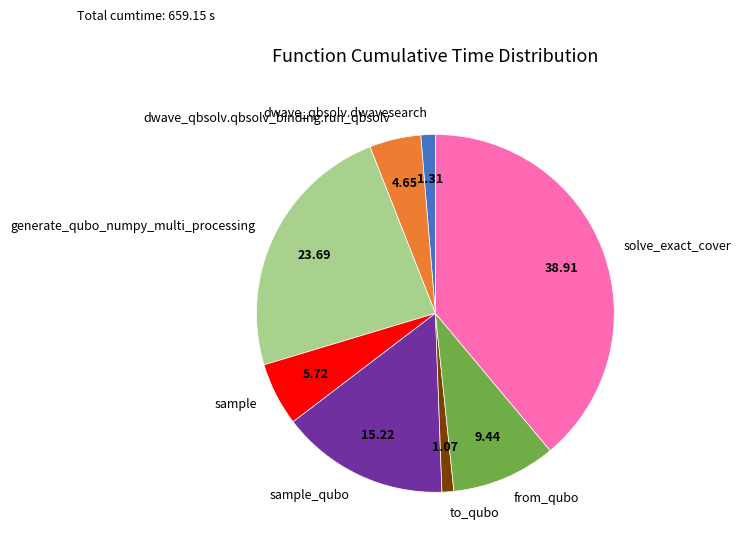

Count the number of slices in the pie.

8